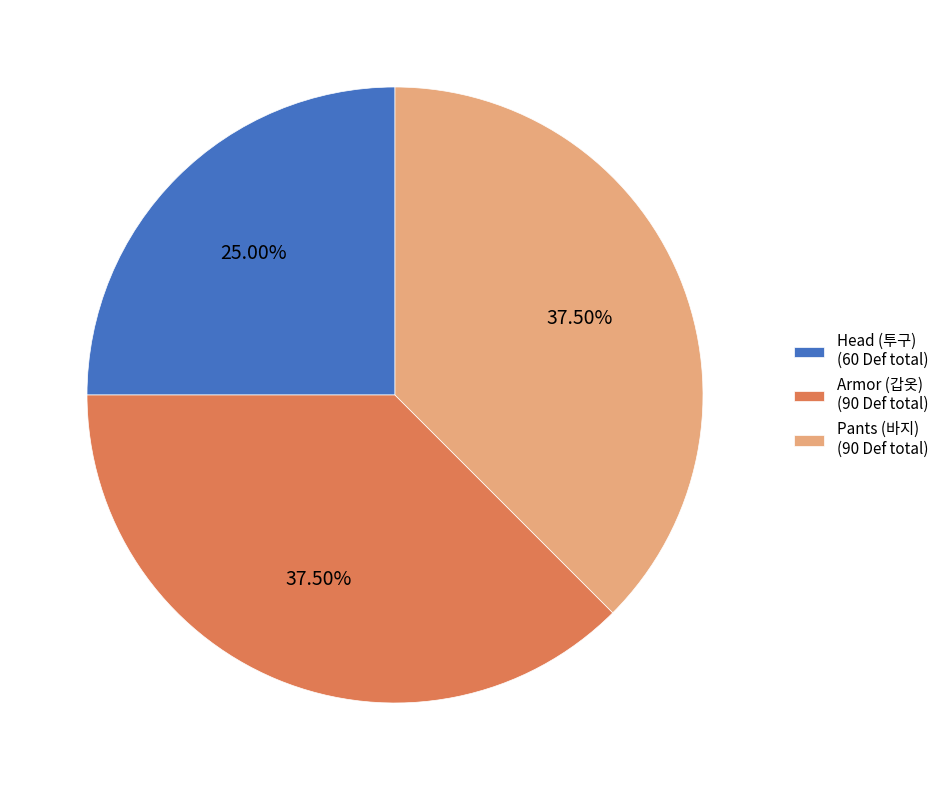

Is Armor (갑옷) (90 Def total) the majority of the pie?

No